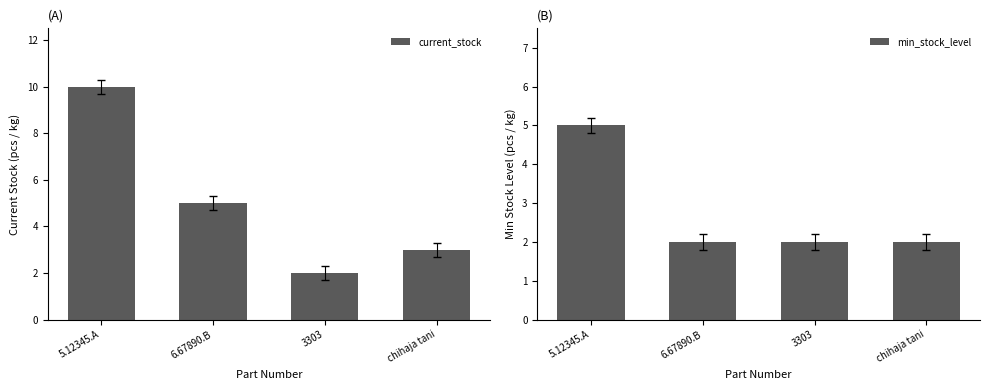

What is the minimum value for current_stock?

2